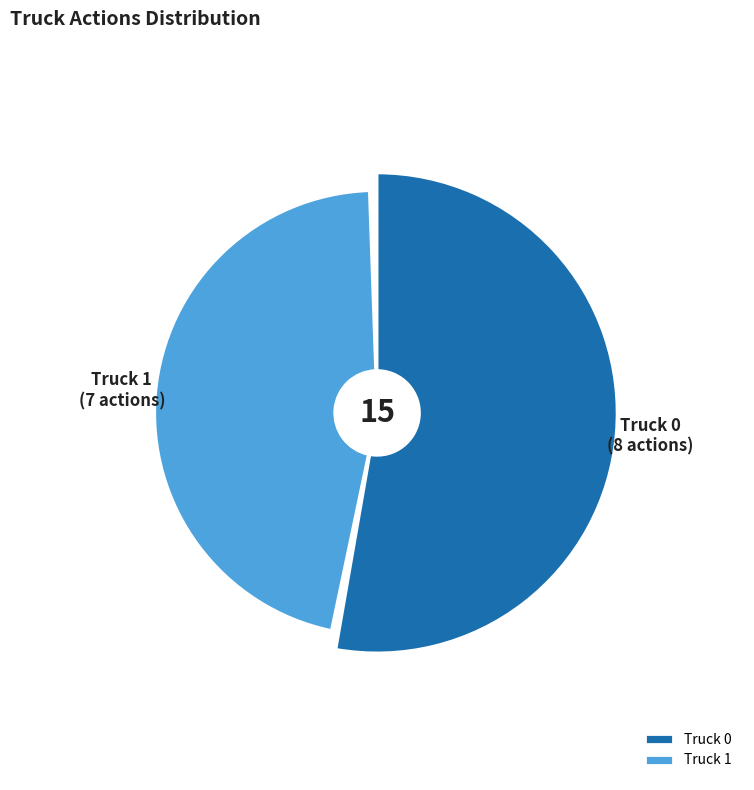

Rank the categories by value from highest to lowest.

Truck 0, Truck 1